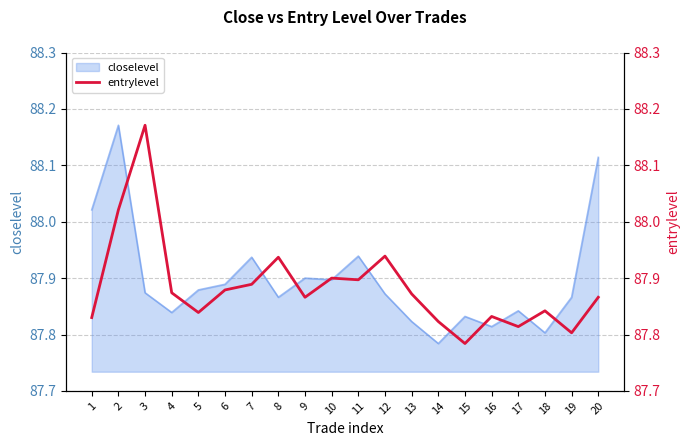

Where is closelevel nearest to the value 87?

14